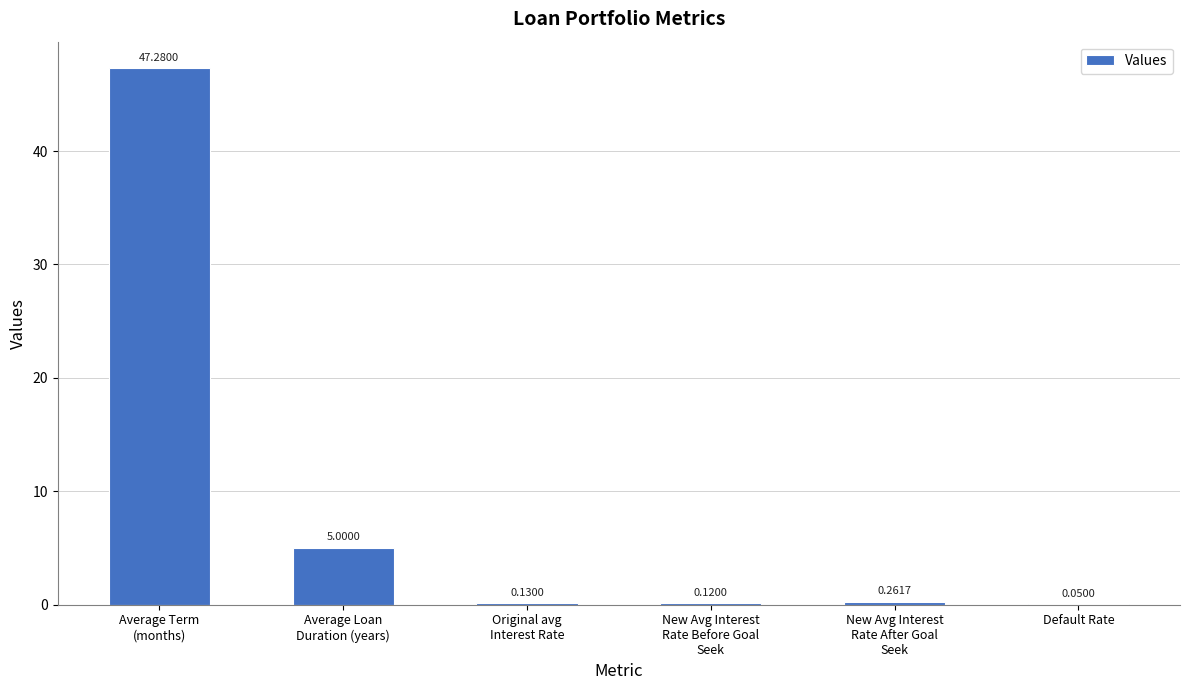

What is the sum of all values?

52.8